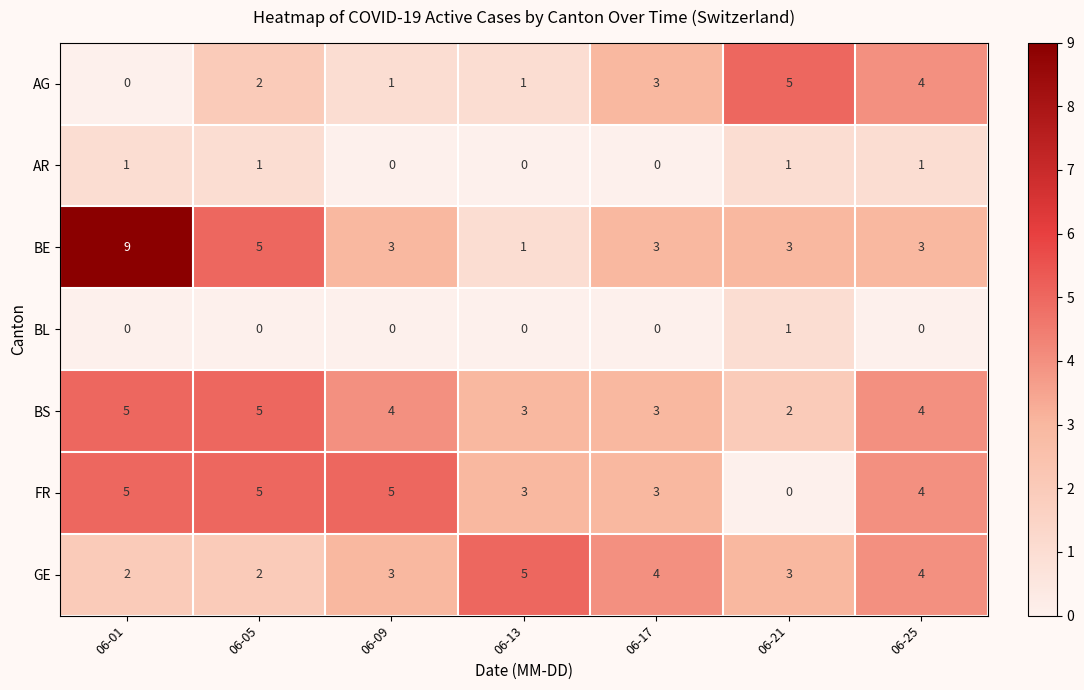

Is it true that GE equals 1 at 06-05?

False